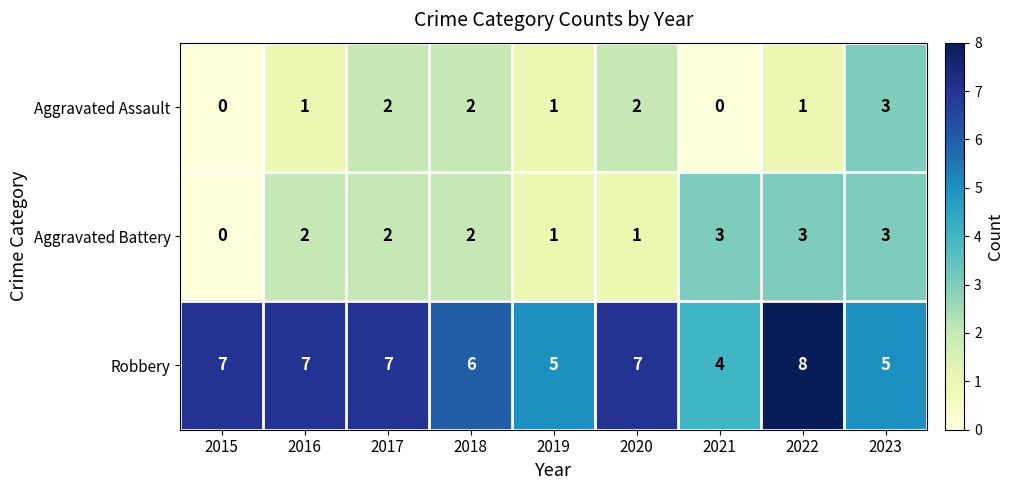

Count the number of categories in the chart.

9